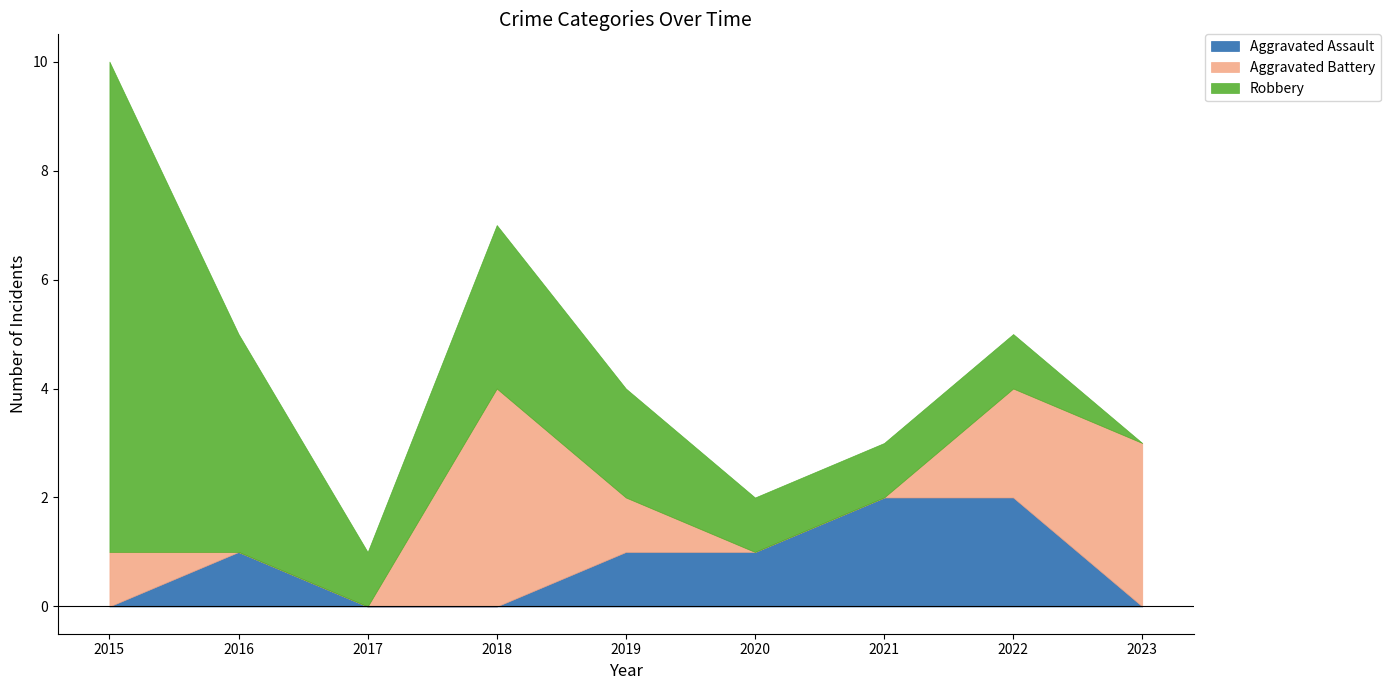

What is the maximum value for Robbery?

9